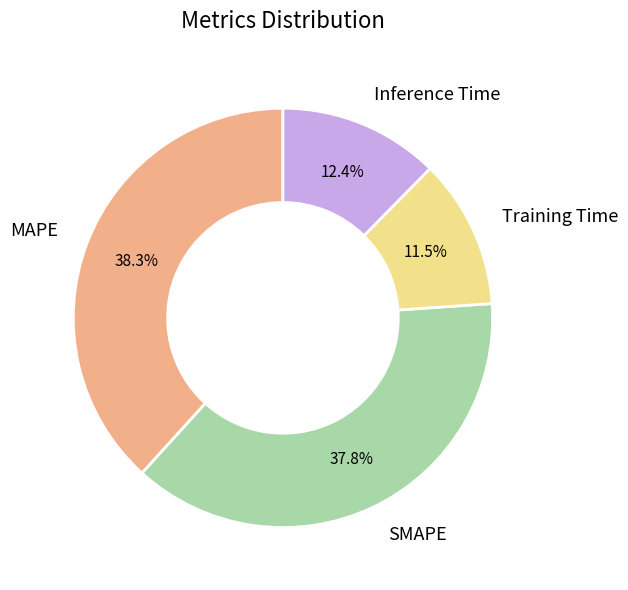

Does any single category account for the majority?

No